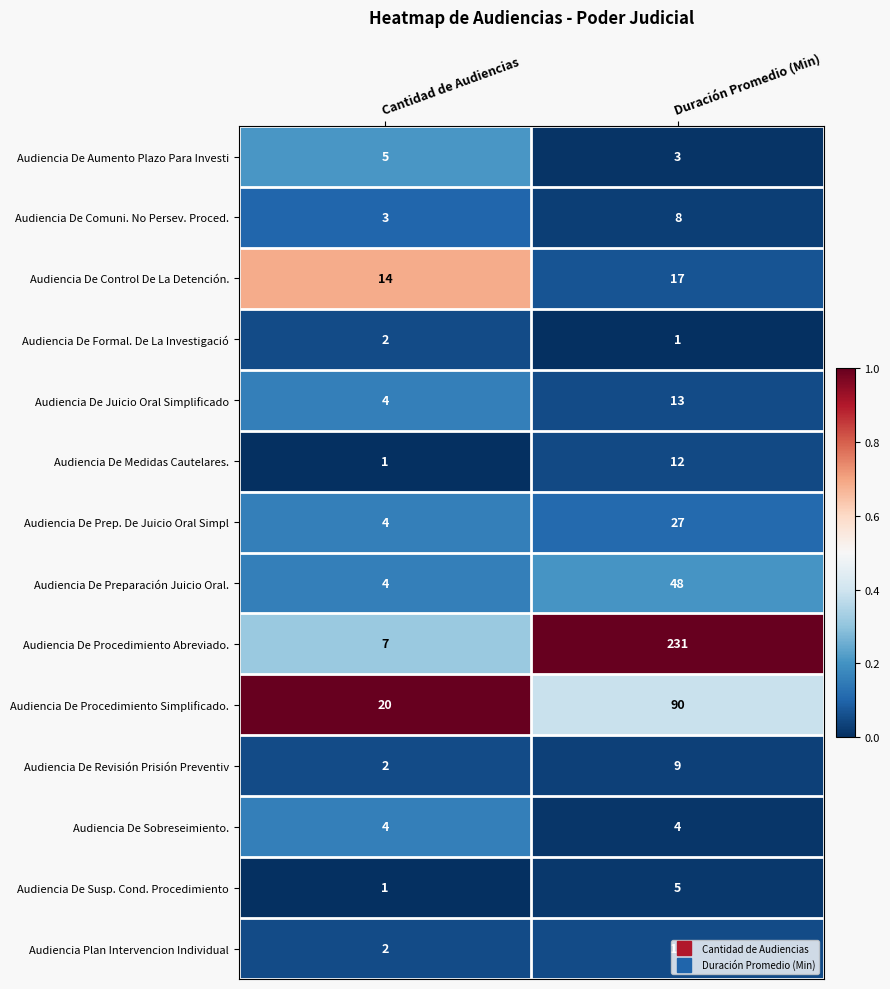

Which series has the largest total across all categories?

Audiencia De Procedimiento Abreviado.